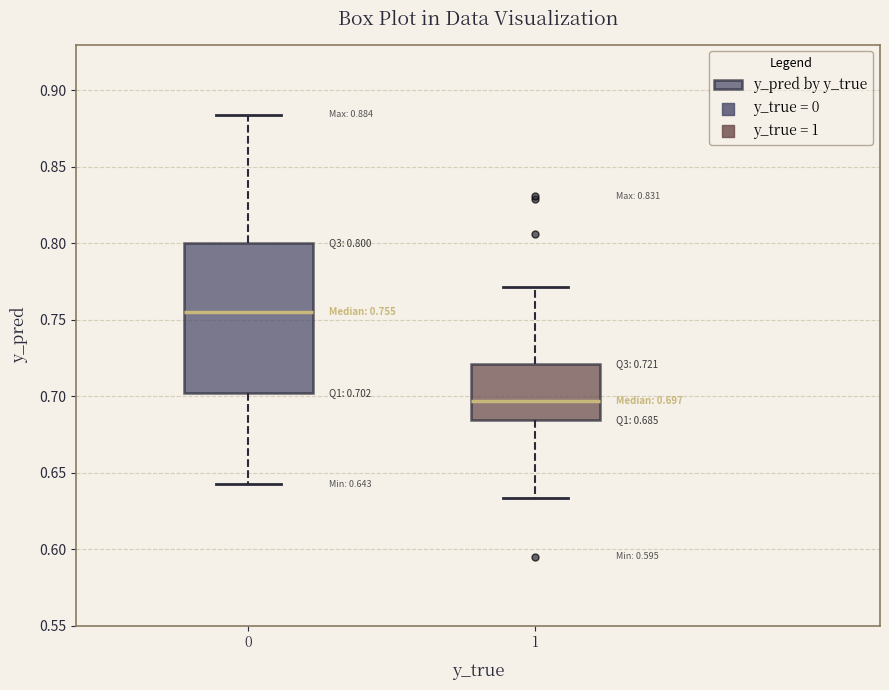

Which box has the lowest median line?

1